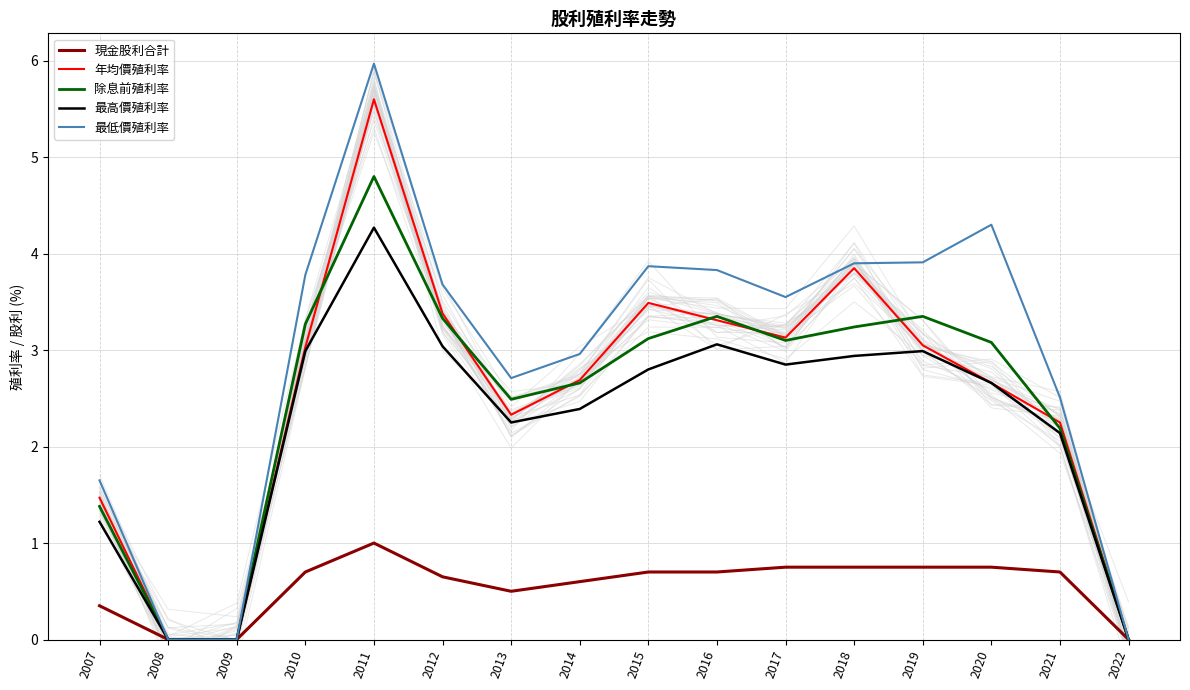

True or false: 最高價殖利率 and 年均價殖利率 intersect in this chart.

False